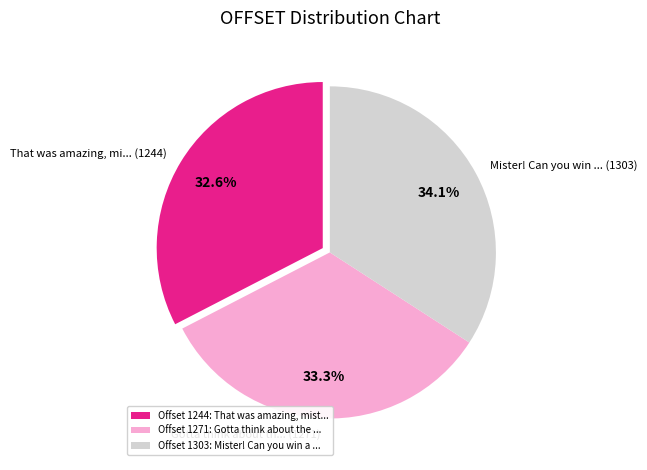

What is the ratio of the value at That was amazing, mi... (1244) to the value at Mister! Can you win ... (1303)?

1.0